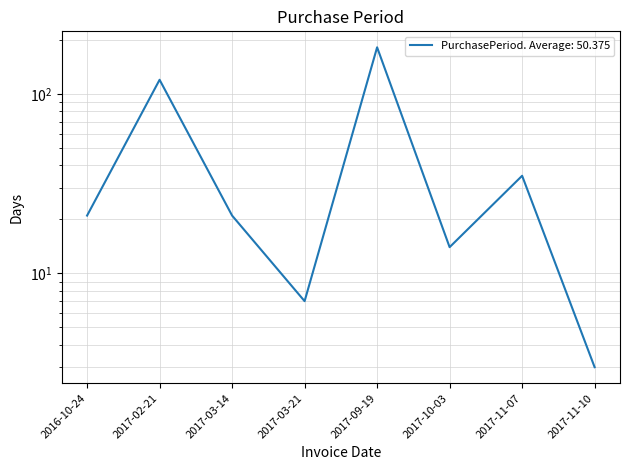

Where does the data first go above 21?

2017-02-21